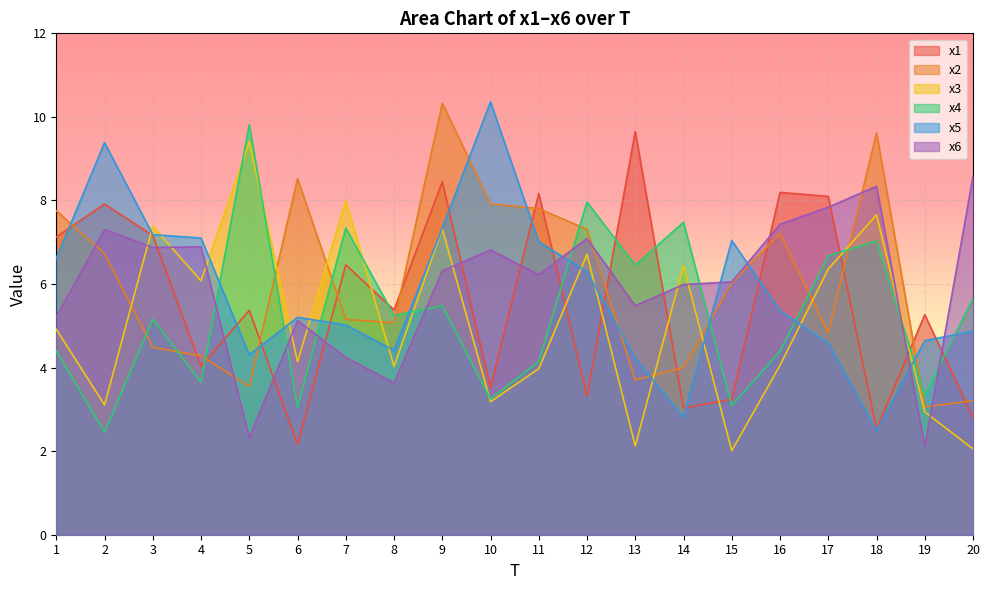

Rank the series by their maximum value, from lowest to highest.

x6, x3, x1, x4, x2, x5